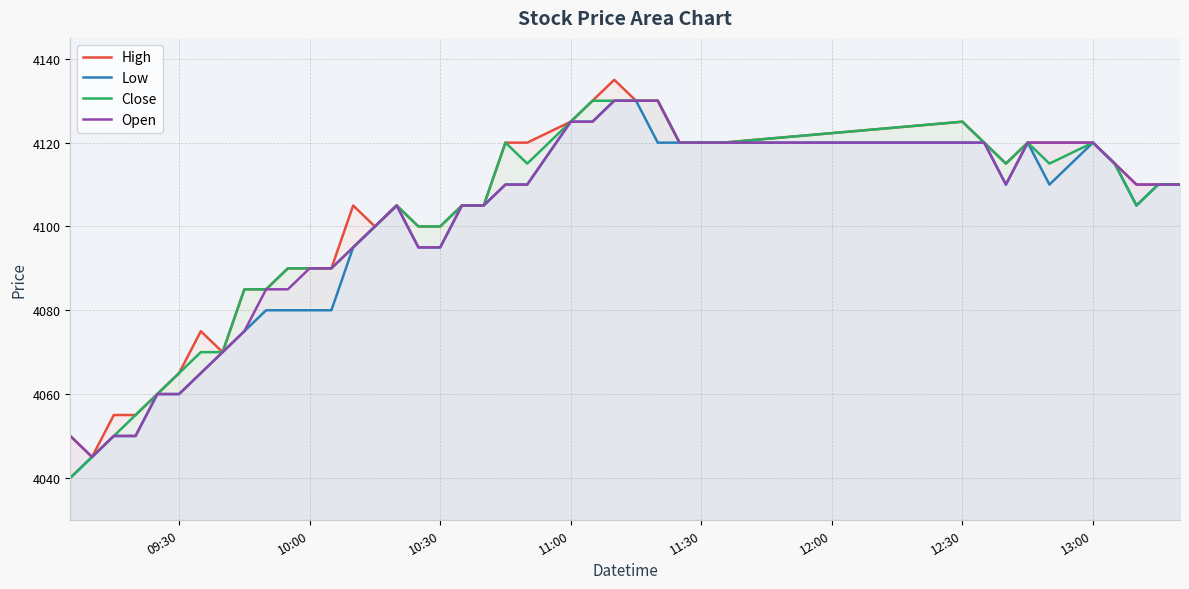

What is the difference between the maximum and second lowest values in the Open series?

80